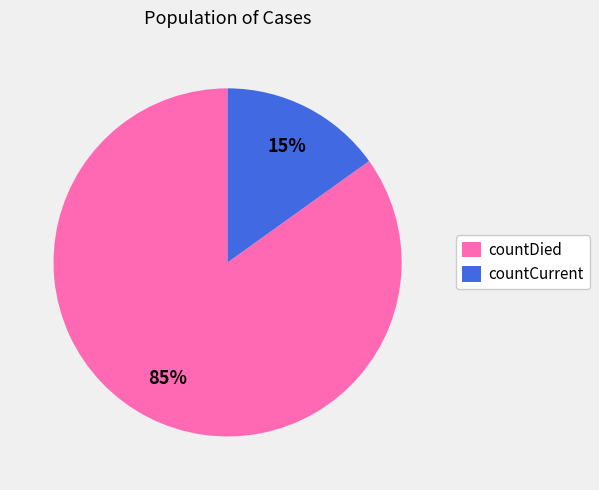

Which category accounts for the majority?

countDied